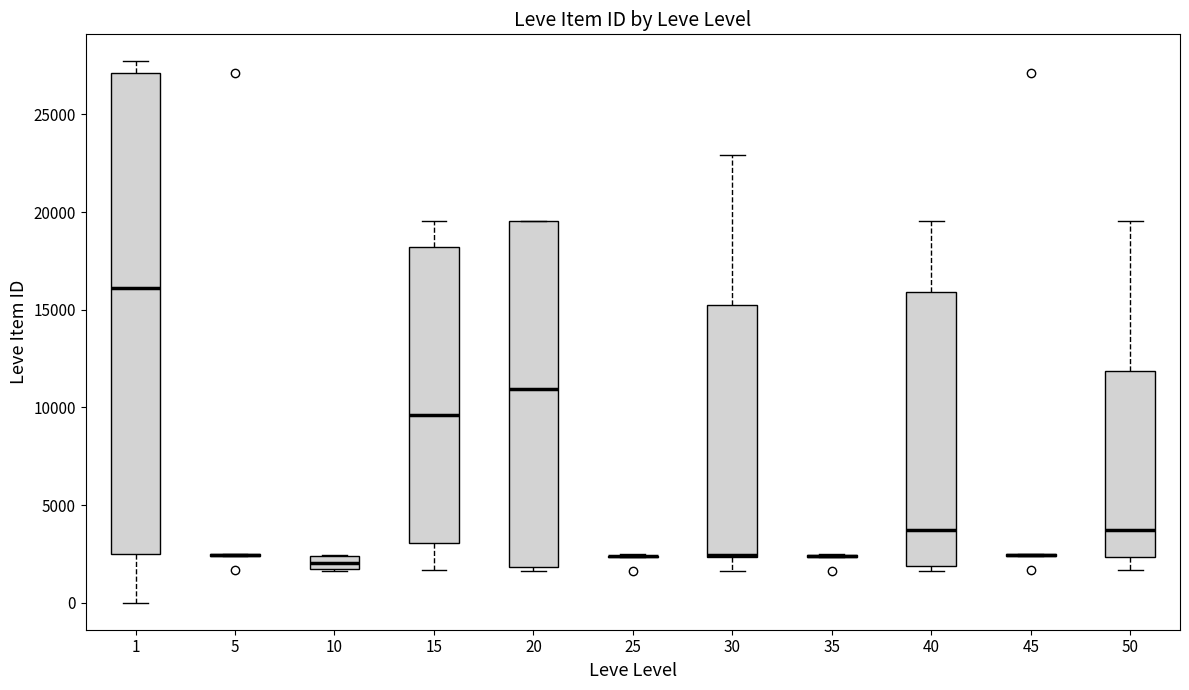

Which box is the tallest, from its lower edge to its upper edge?

1